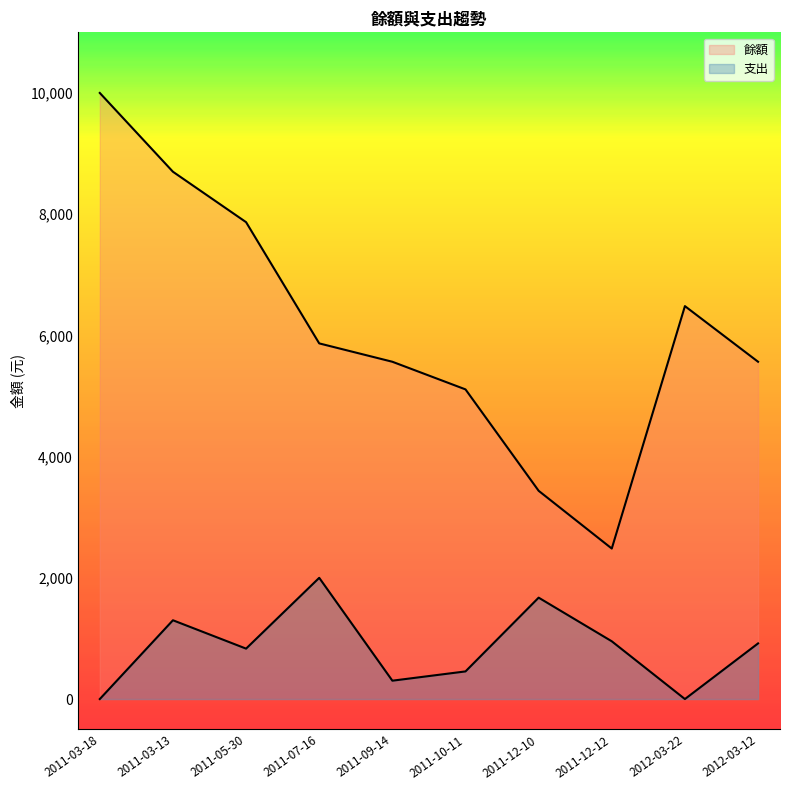

True or false: 支出 and 餘額 intersect in this chart.

False